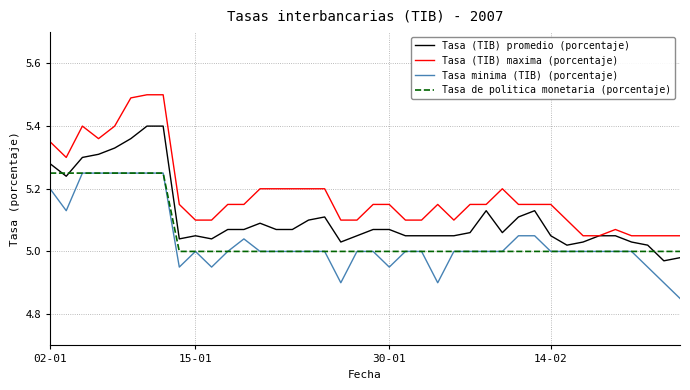

Which series has the largest total across all categories?

Tasa (TIB) maxima (porcentaje)